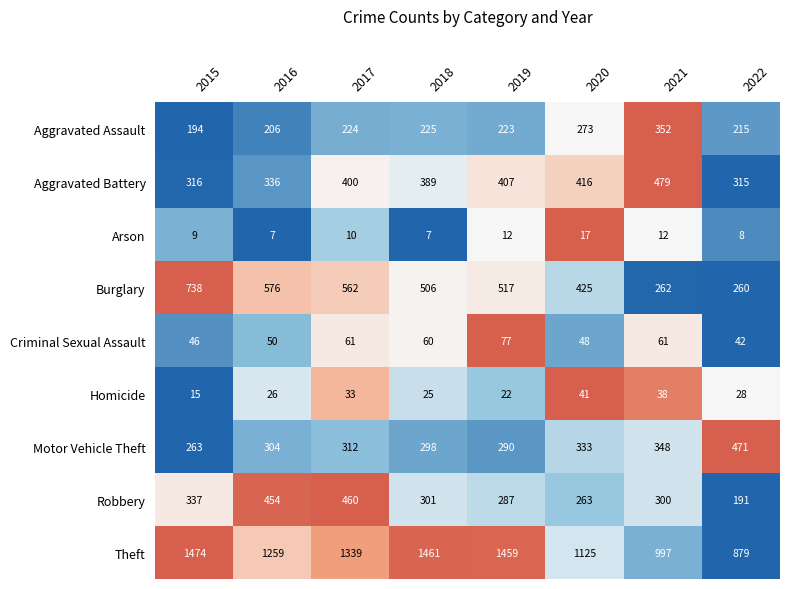

How many categories are shown in the chart?

8